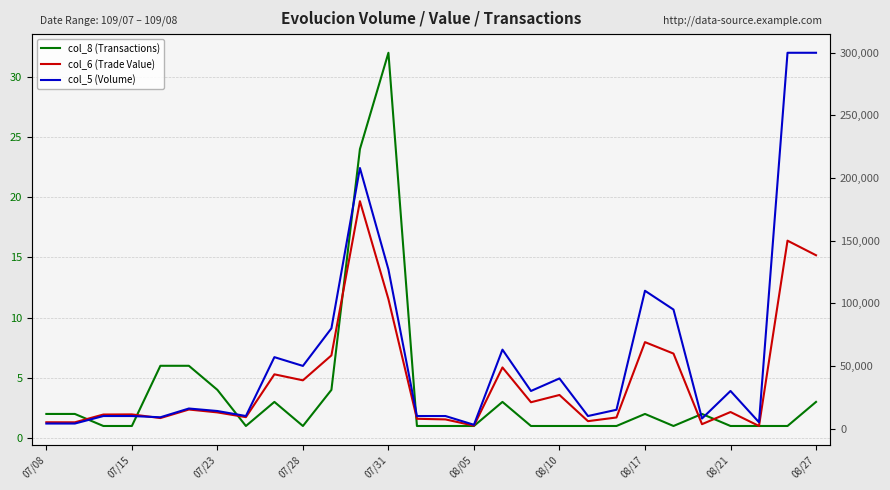

List the series in order of their peak value, lowest first.

col_8 (Transactions), col_6 (Trade Value), col_5 (Volume)